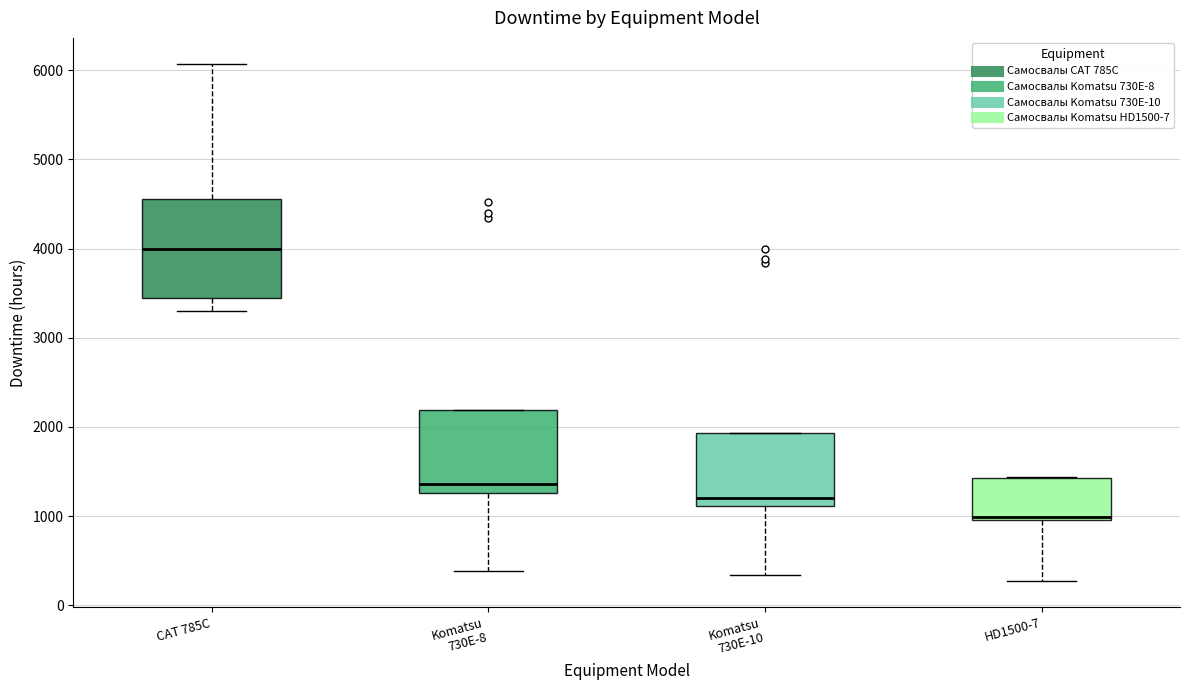

Which box is the tallest, from its lower edge to its upper edge?

CAT 785C